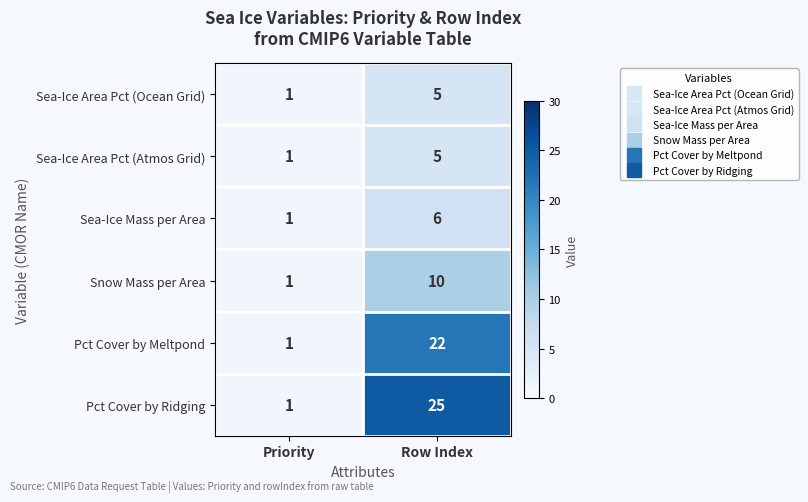

What is the total value across all series at Row Index?

73